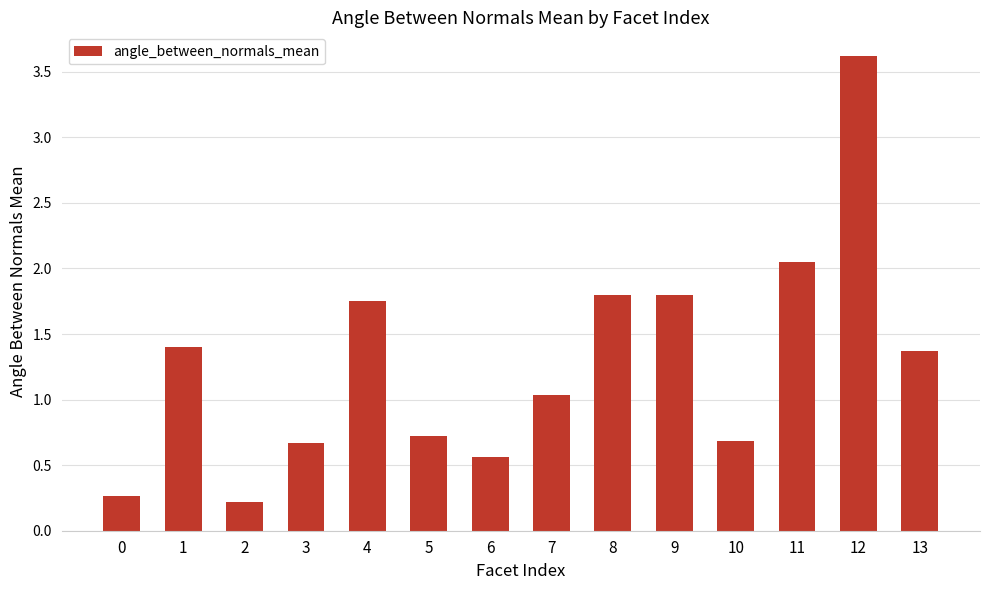

How many values are below 1?

6